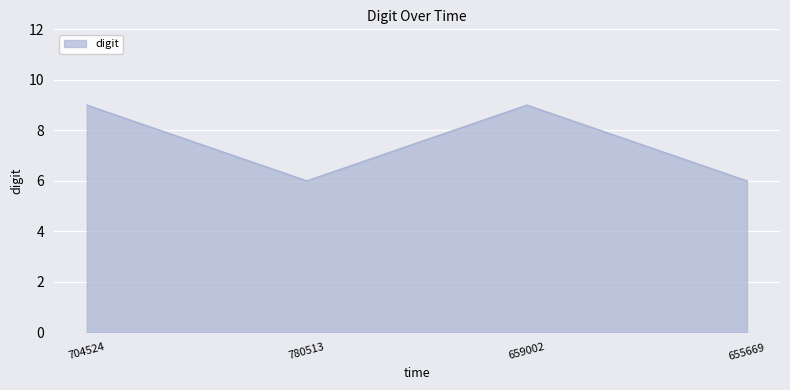

What position from the left is 704524?

1